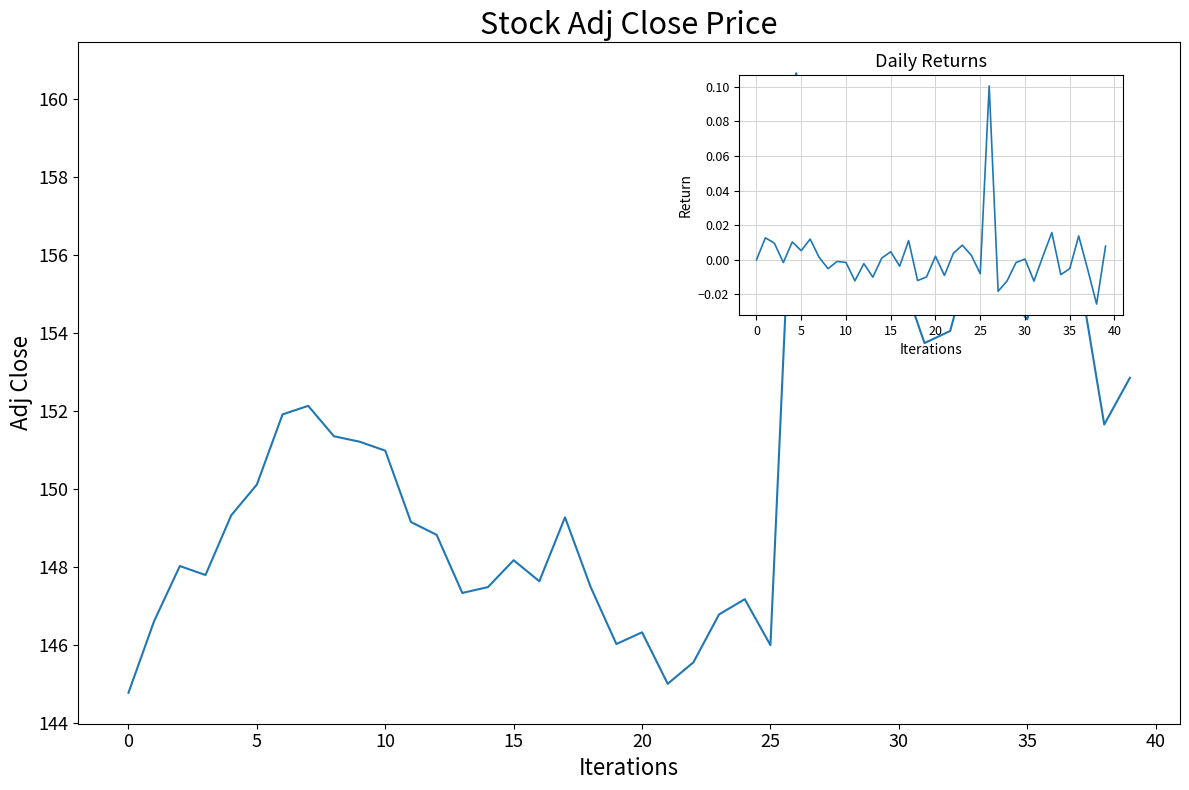

Reading left to right, extract all data points from this chart.

Adj Close: 144.8	146.6	148.0	147.8	149.3	150.1	151.9	152.1	151.4	151.2	151.0	149.1	148.8	147.3	147.5	148.2	147.6	149.3	147.5	146.0	146.3	145.0	145.6	146.8	147.2	146.0	160.7	157.7	155.8	155.6	155.6	153.7	154.1	156.5	155.1	154.4	156.5	155.6	151.6	152.9
Daily Return: 0.0	0.0	0.0	-0.0	0.0	0.0	0.0	0.0	-0.0	-0.0	-0.0	-0.0	-0.0	-0.0	0.0	0.0	-0.0	0.0	-0.0	-0.0	0.0	-0.0	0.0	0.0	0.0	-0.0	0.1	-0.0	-0.0	-0.0	0.0	-0.0	0.0	0.0	-0.0	-0.0	0.0	-0.0	-0.0	0.0